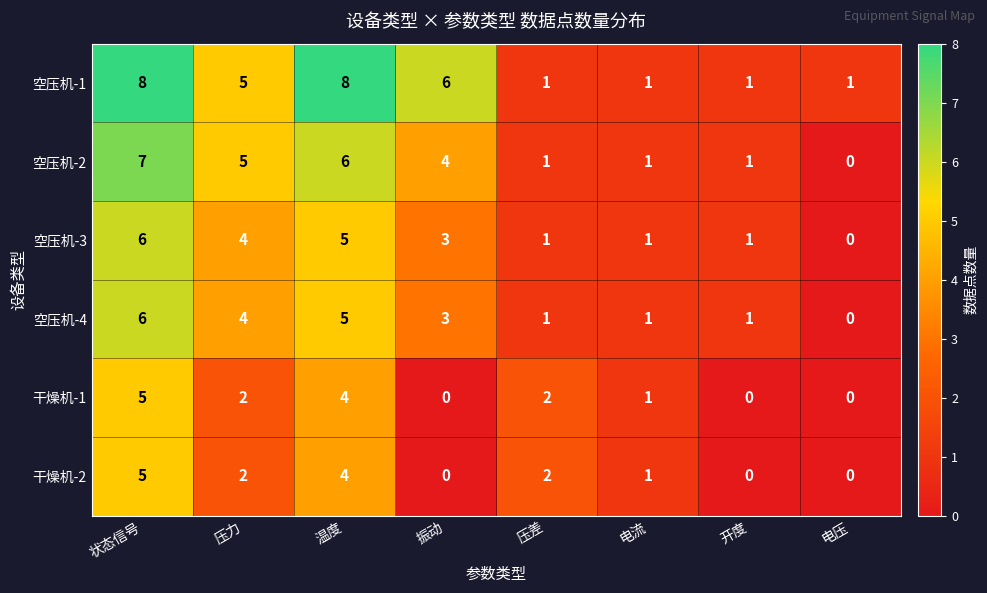

How many data points in 空压机-2 are less than 4?

4